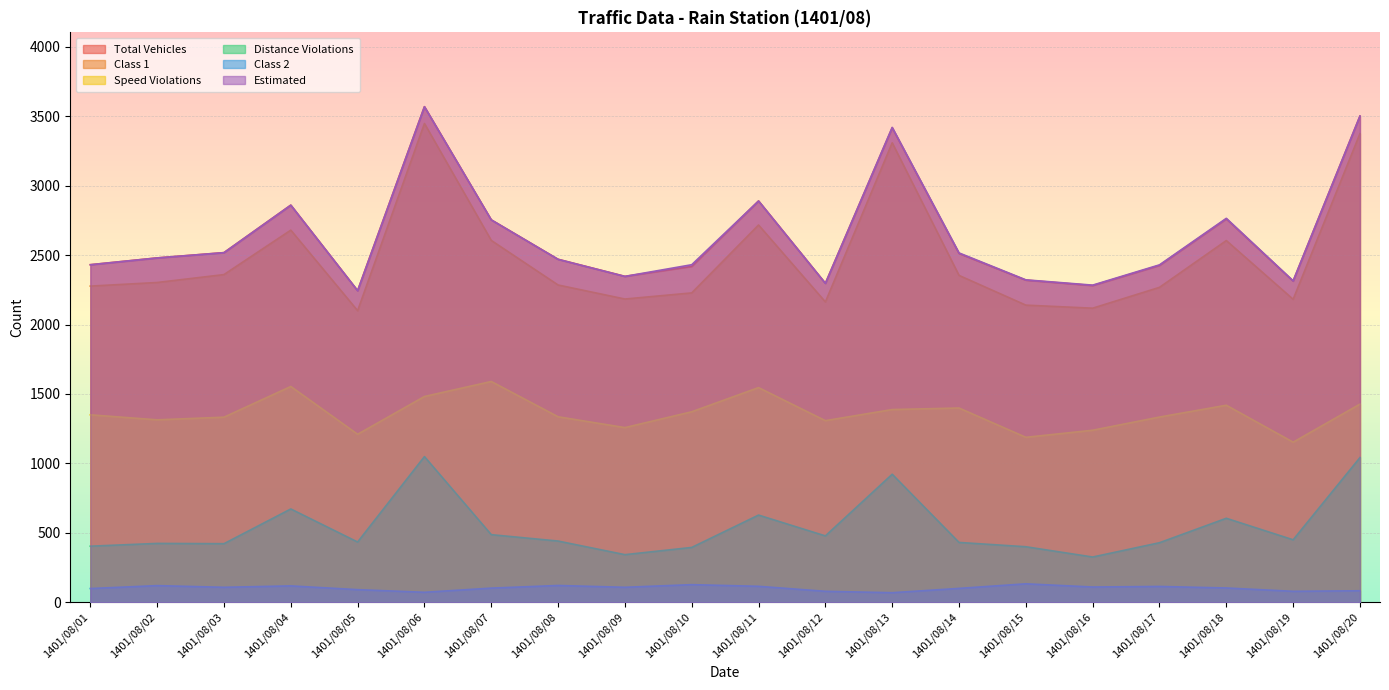

At which category does Distance Violations reach its first local valley?

1401/08/03